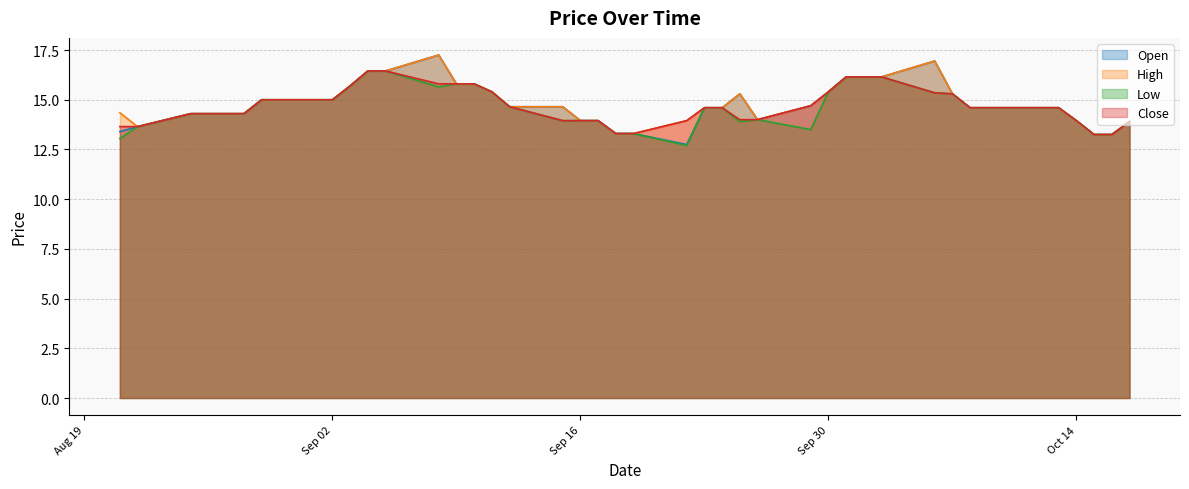

What is the difference between the High values at 2025-09-11 and 2025-09-22?

1.4